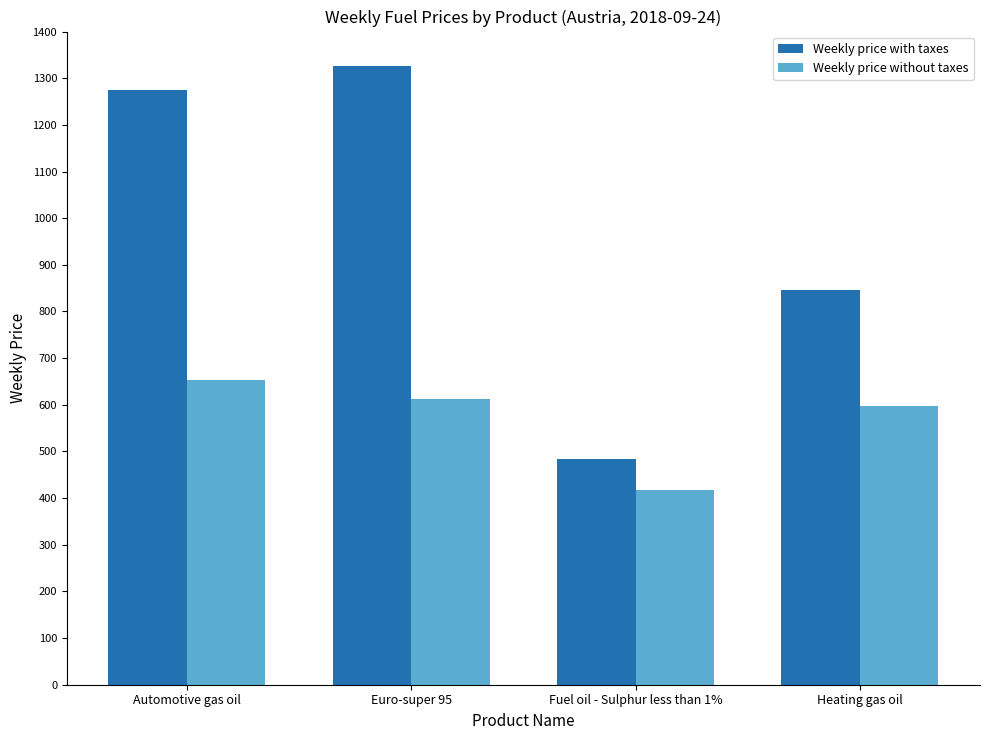

What are all the series names shown in the legend?

Weekly price with taxes, Weekly price without taxes